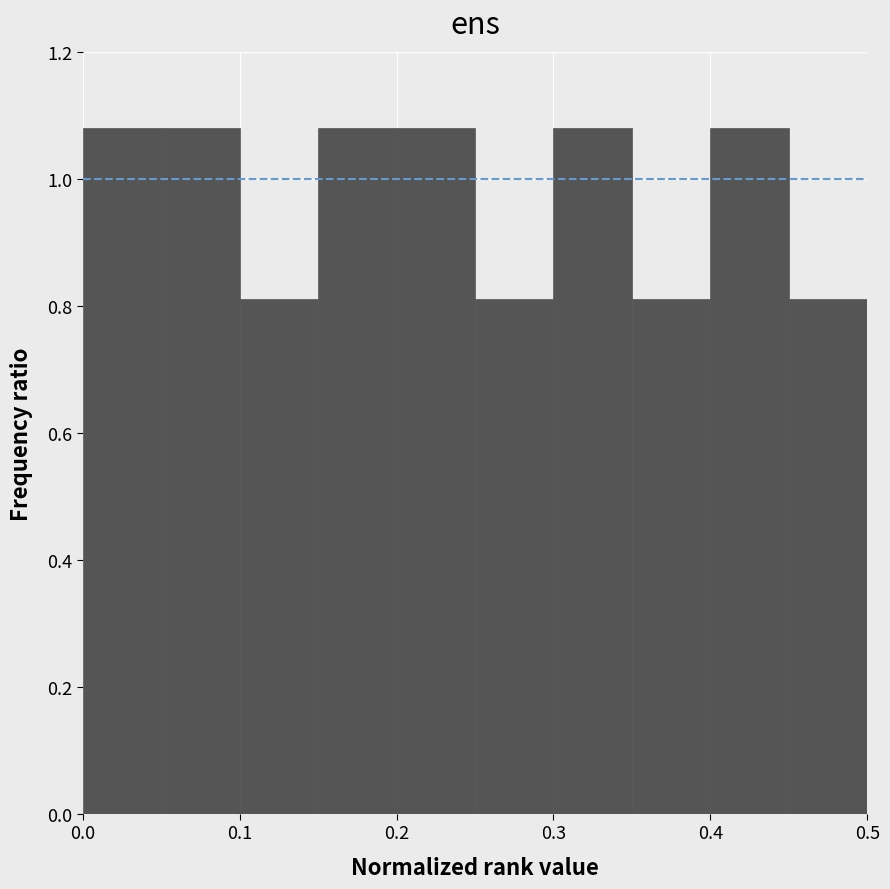

How tall is the bar that spans 0.00 to 0.05 on the x-axis? The values are not printed on the chart, so give them approximately, as read against the axis.

1.08